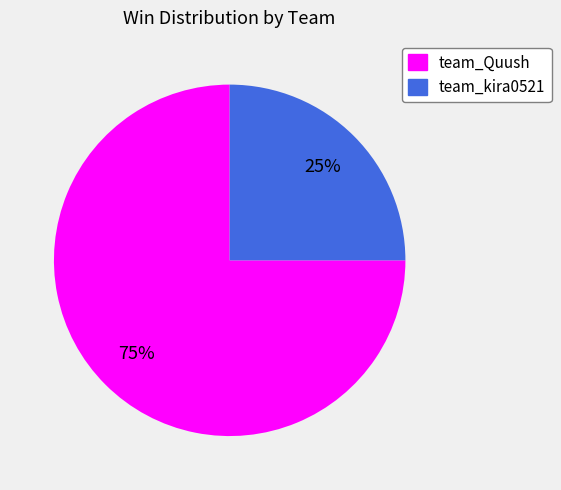

Does team_Quush account for over 50% of the chart?

Yes